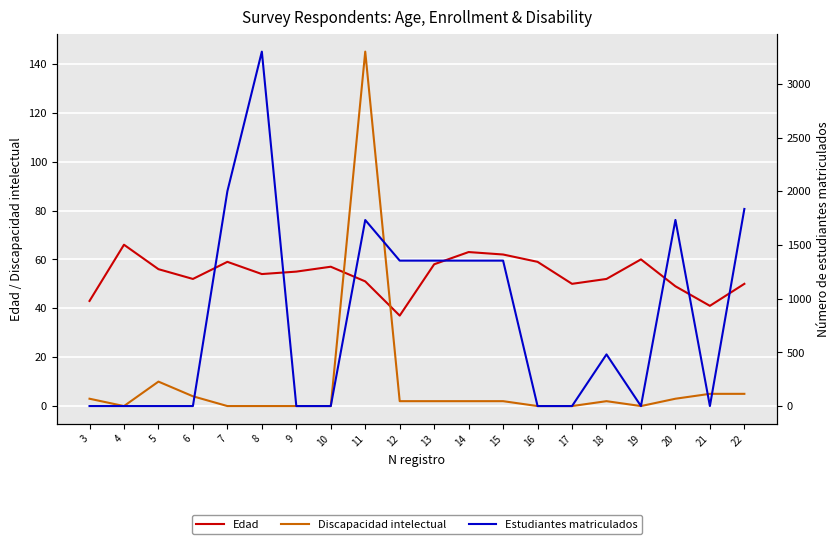

Which series ends up on top after the final intersection of Edad and Discapacidad intelectual?

Edad